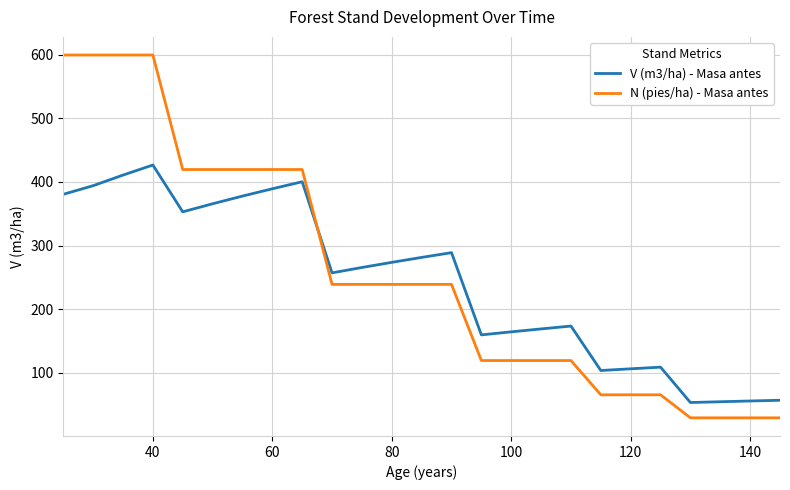

Which series has the widest spread of values?

N (pies/ha) - Masa antes